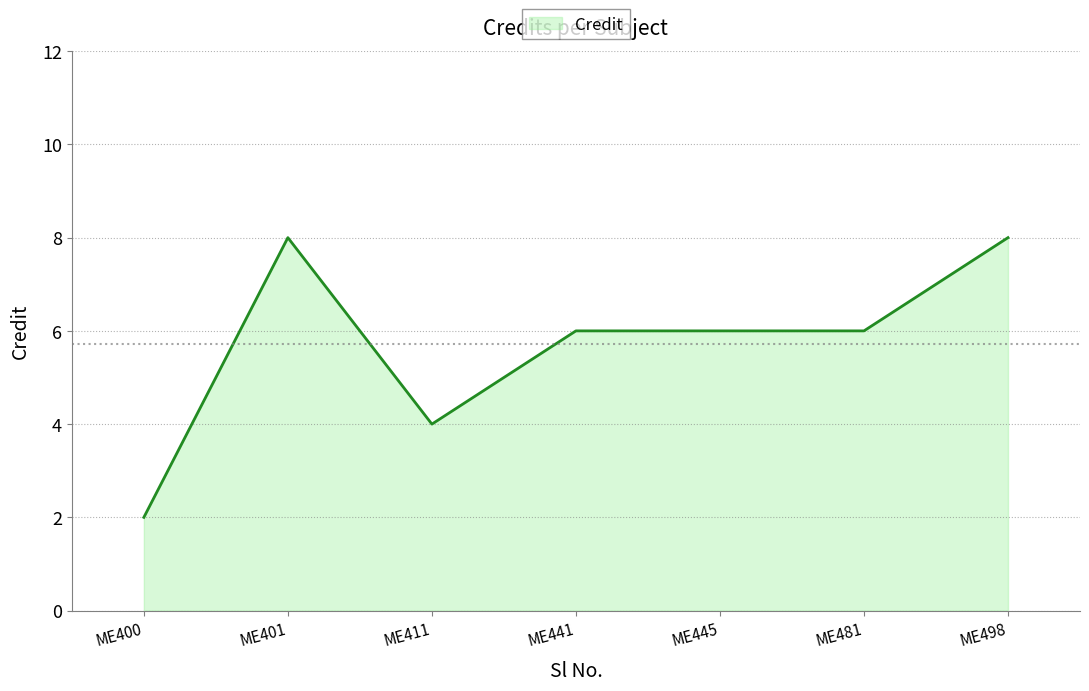

What is the sum of all values?

40